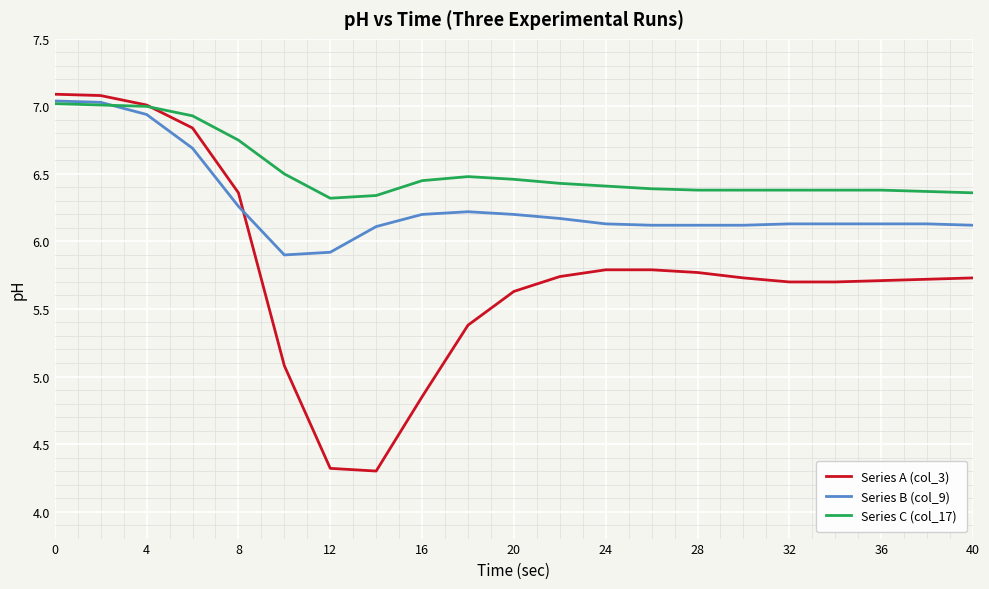

Which series has the widest spread of values?

Series A (col_3)